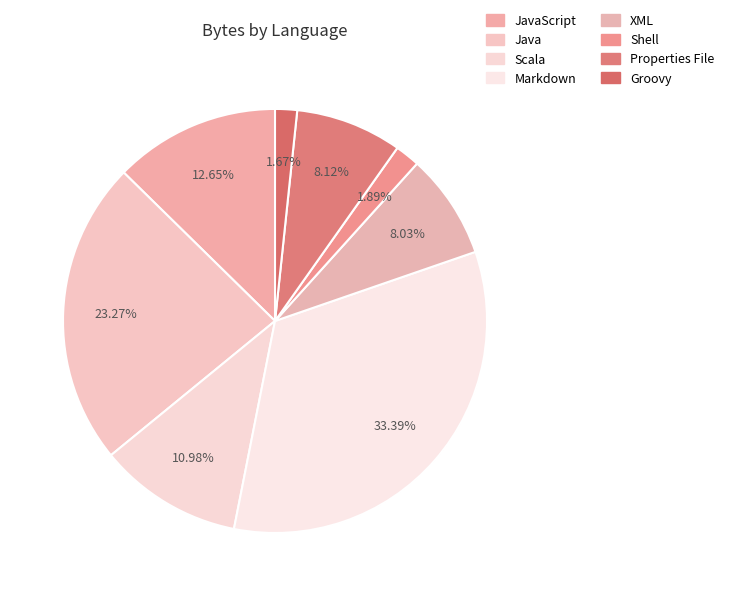

What portion of the pie excludes Scala?

89.0%